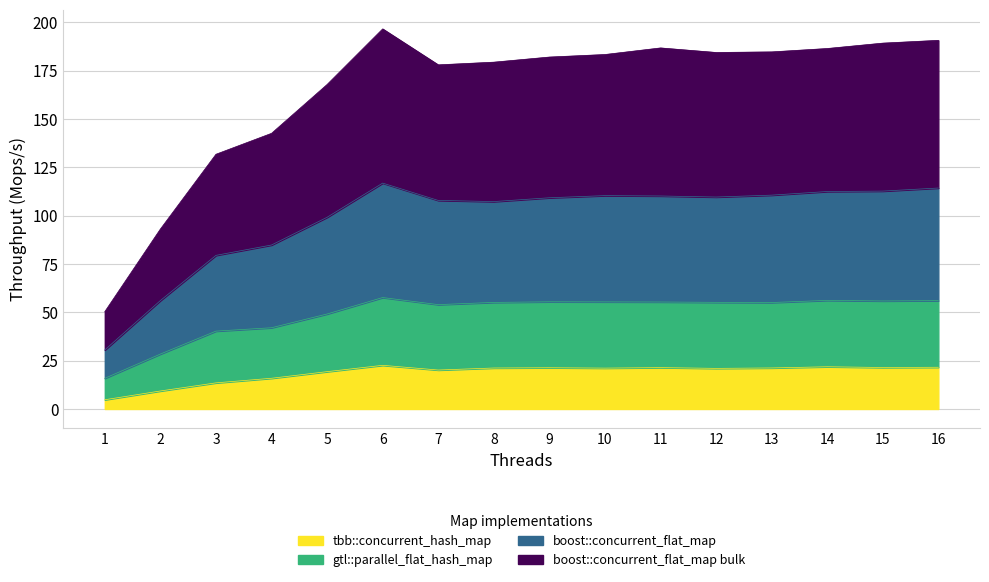

What is the maximum value shown in the chart?

196.6